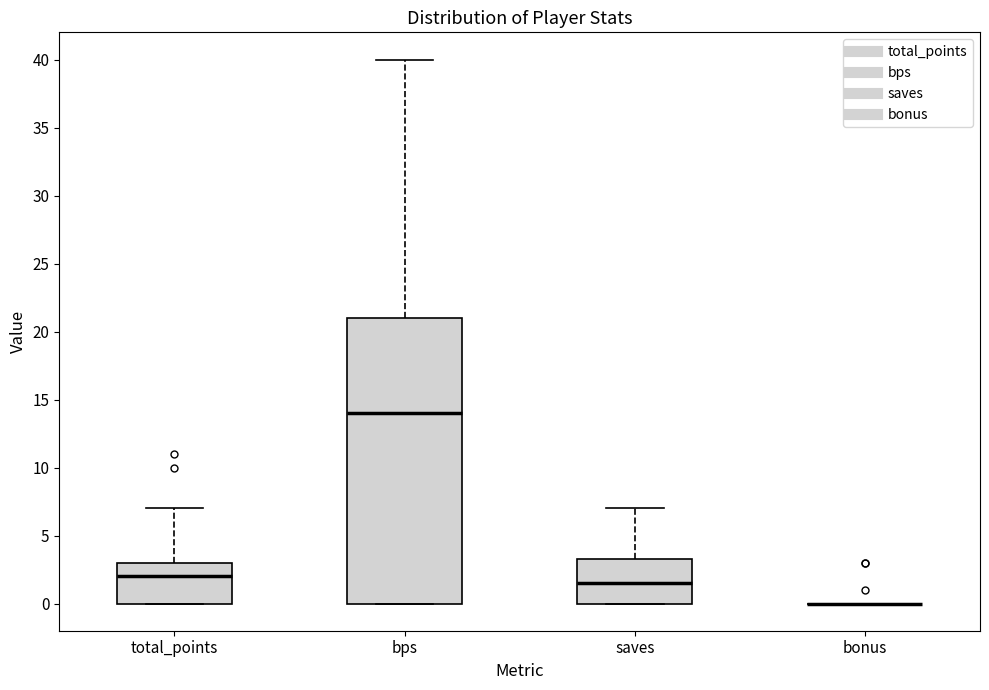

Which box is the tallest, from its lower edge to its upper edge?

bps